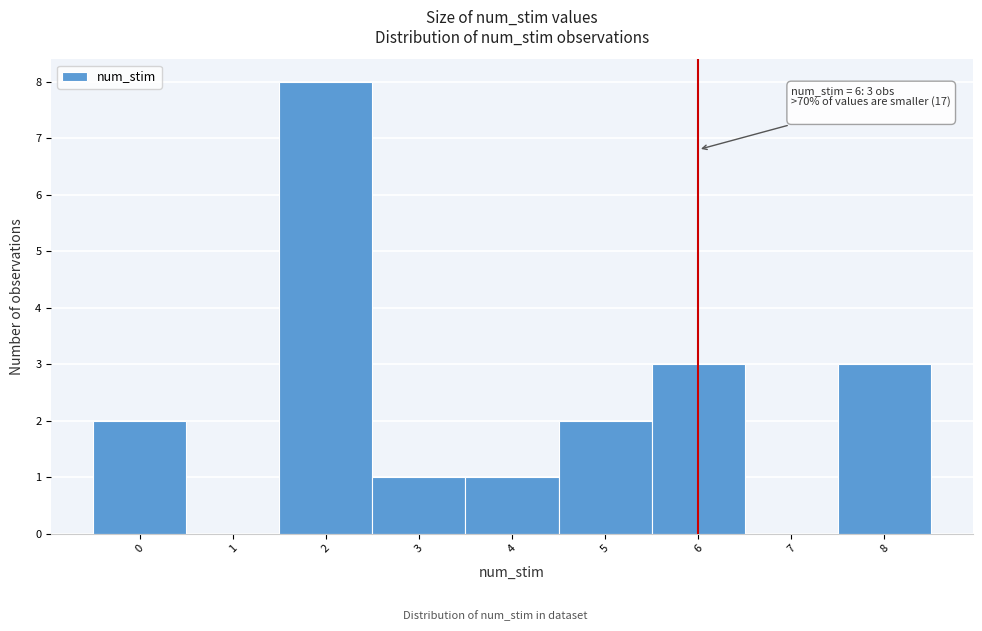

Which range on the x-axis has the tallest bar?

1.5 to 2.5